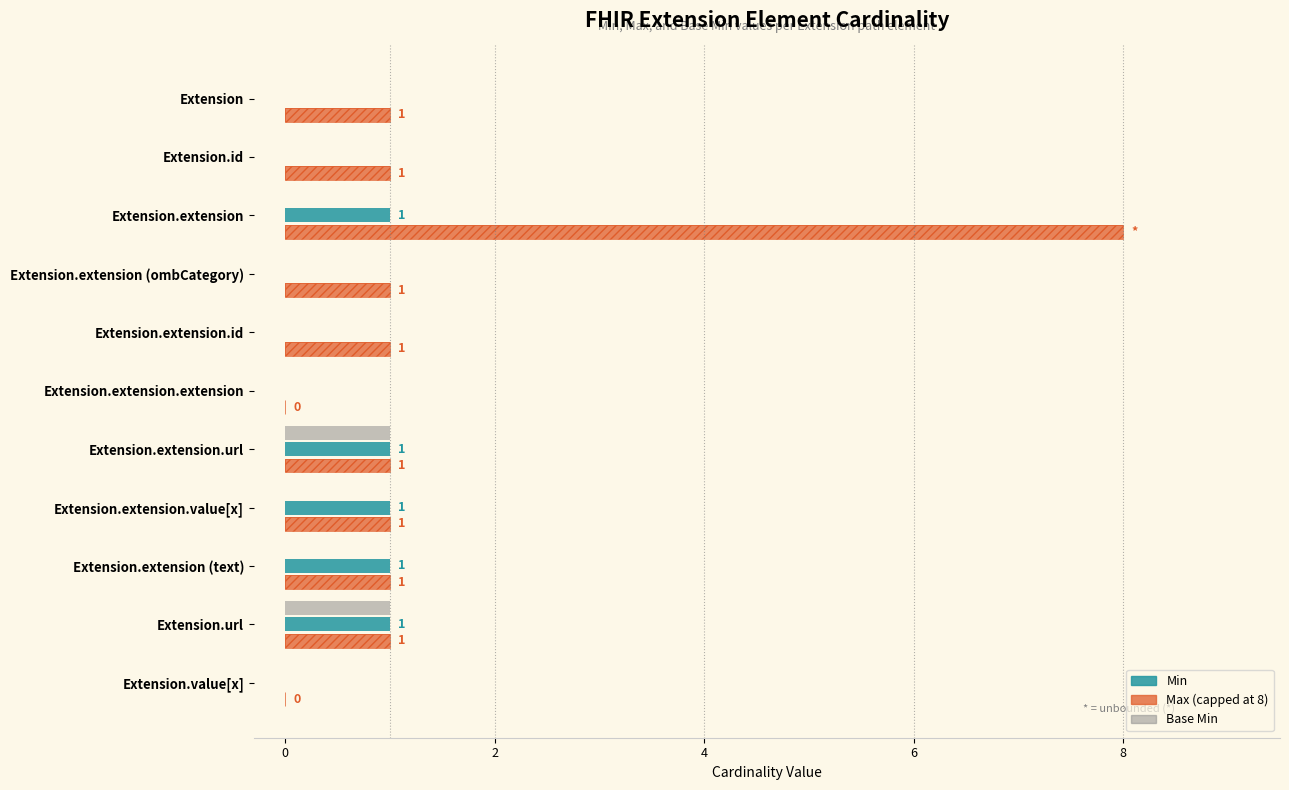

What is the maximum value for Base Min?

1